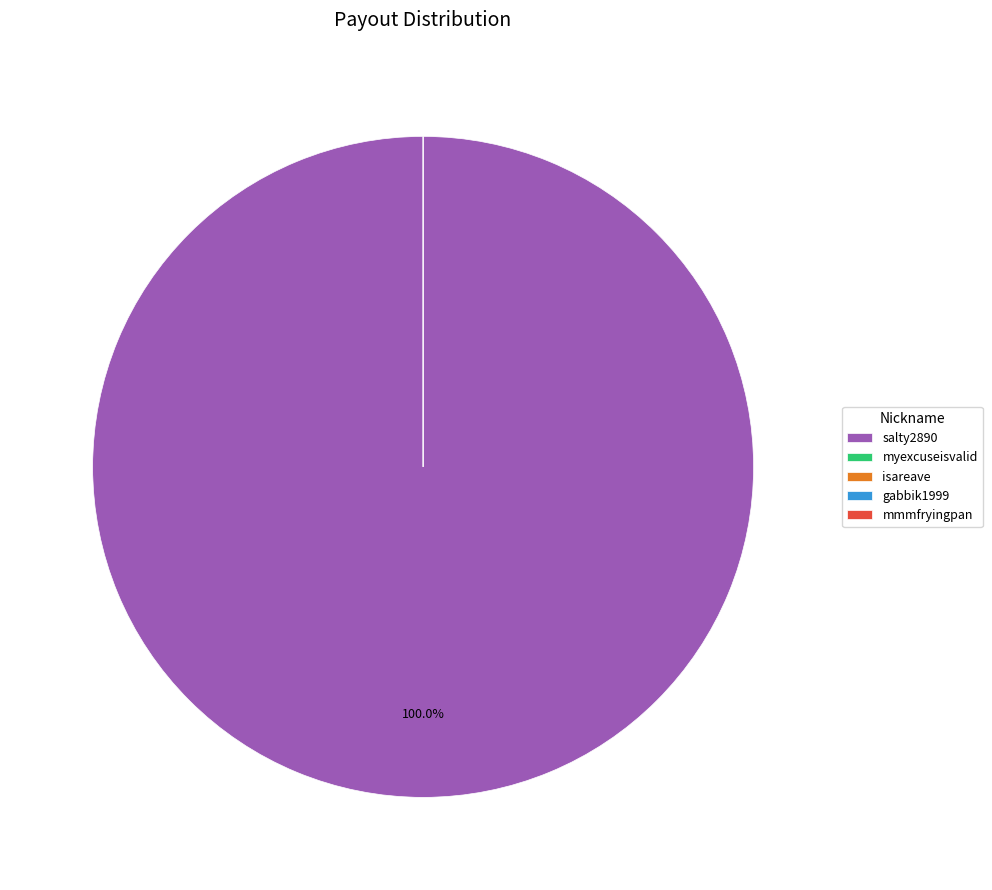

To the nearest percent, what is the average slice percentage?

20%